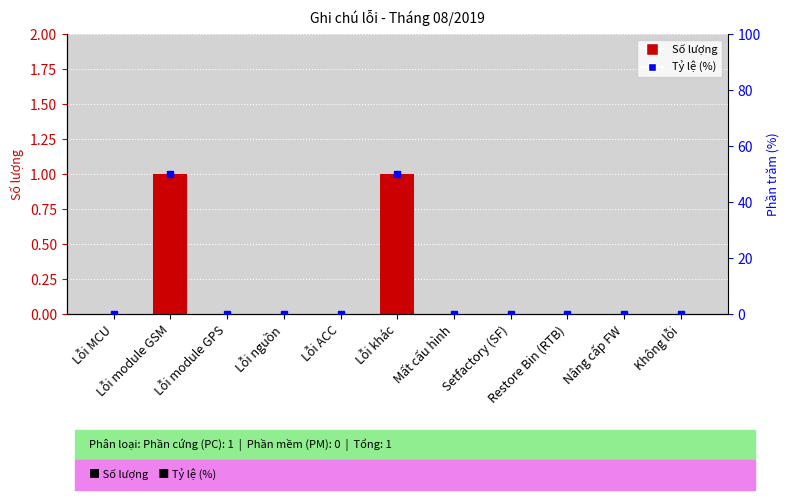

The Tỷ lệ (%) series shows 0 at Không lỗi. True or false?

True